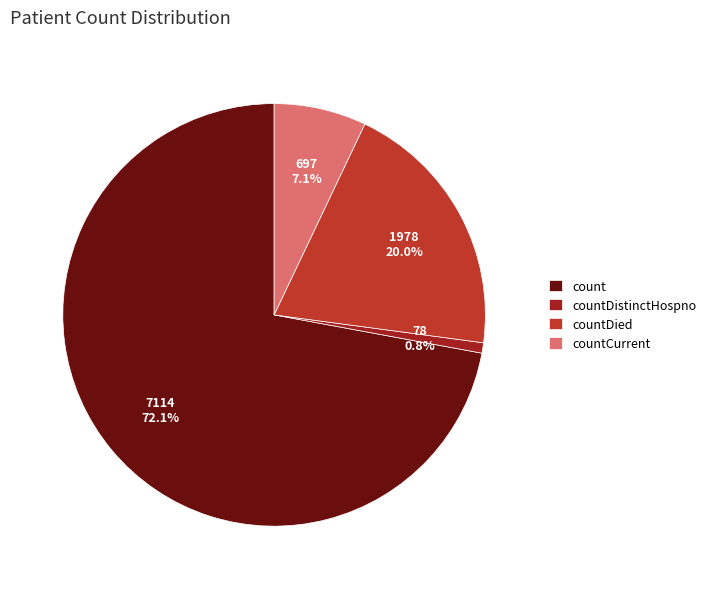

Is it true that count is 80% of the pie?

False